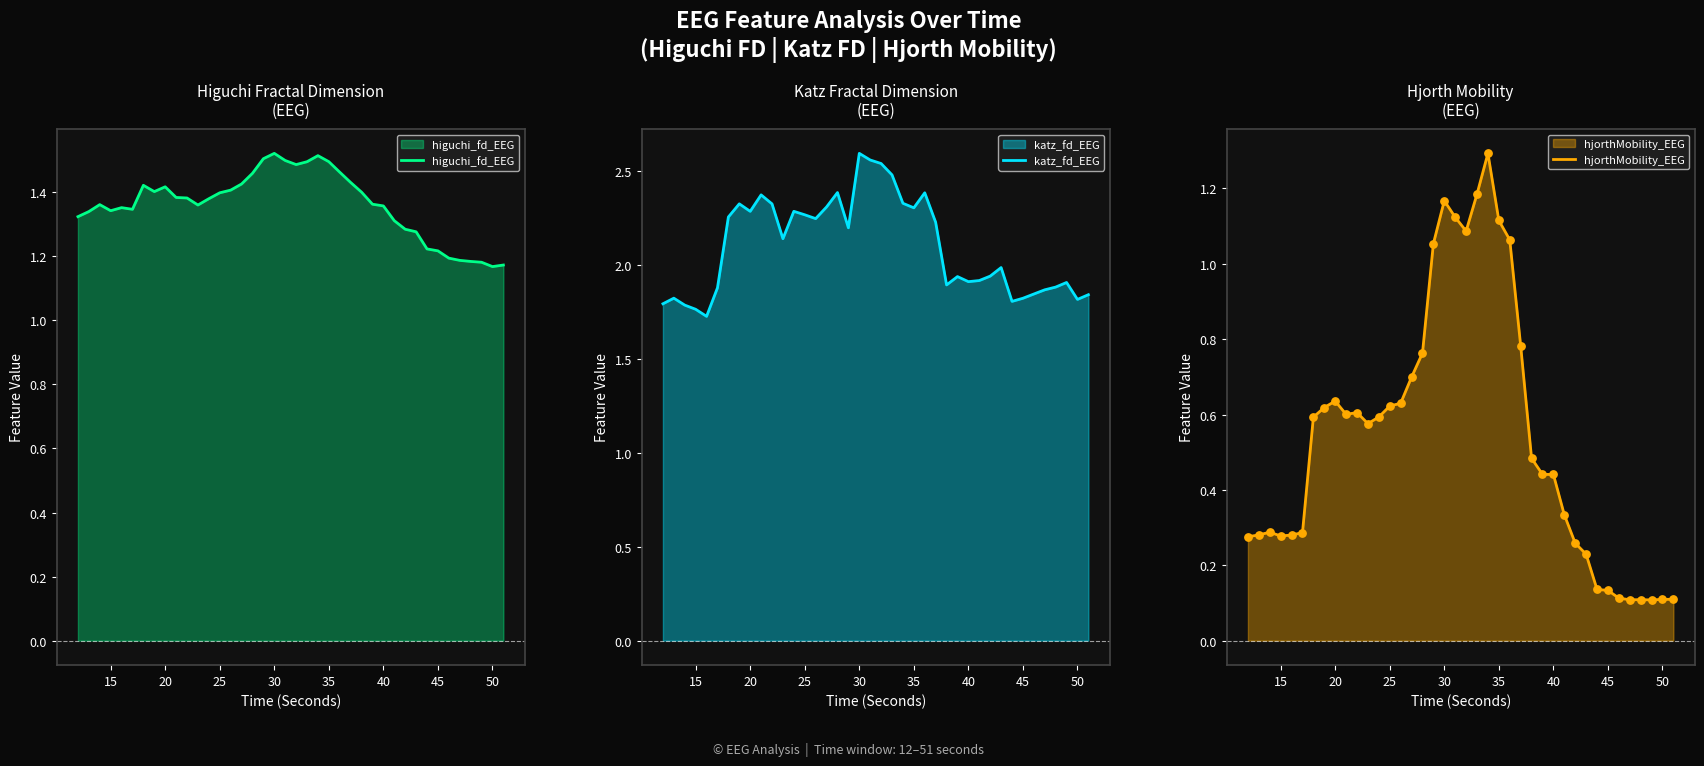

Which series has the largest total across all categories?

katz_fd_EEG